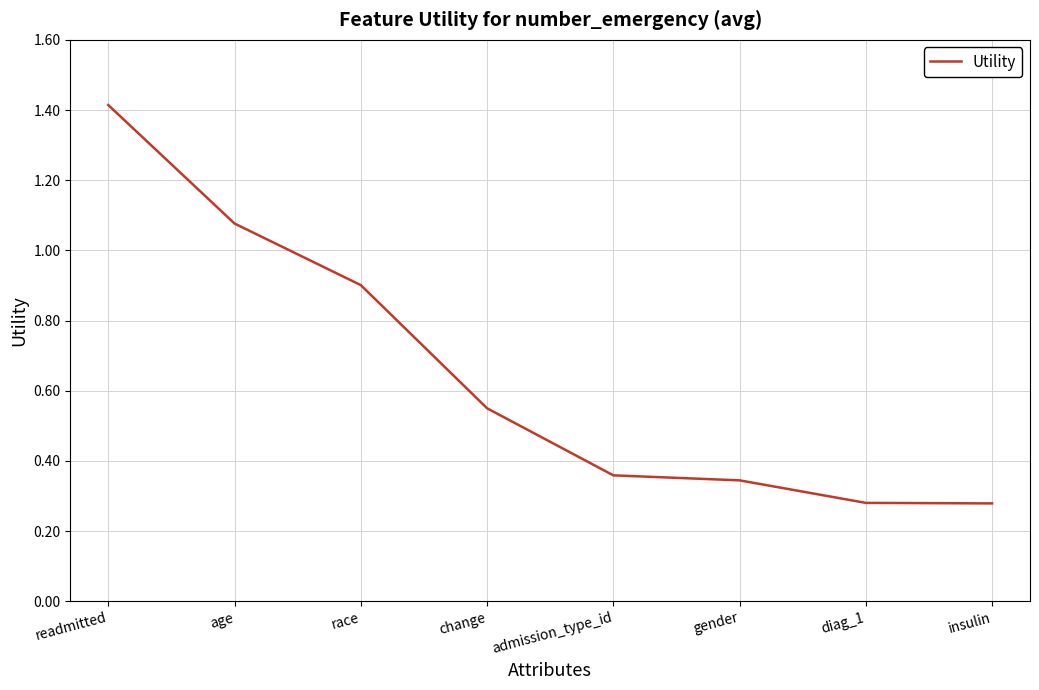

Which label corresponds to the largest value in the chart?

readmitted